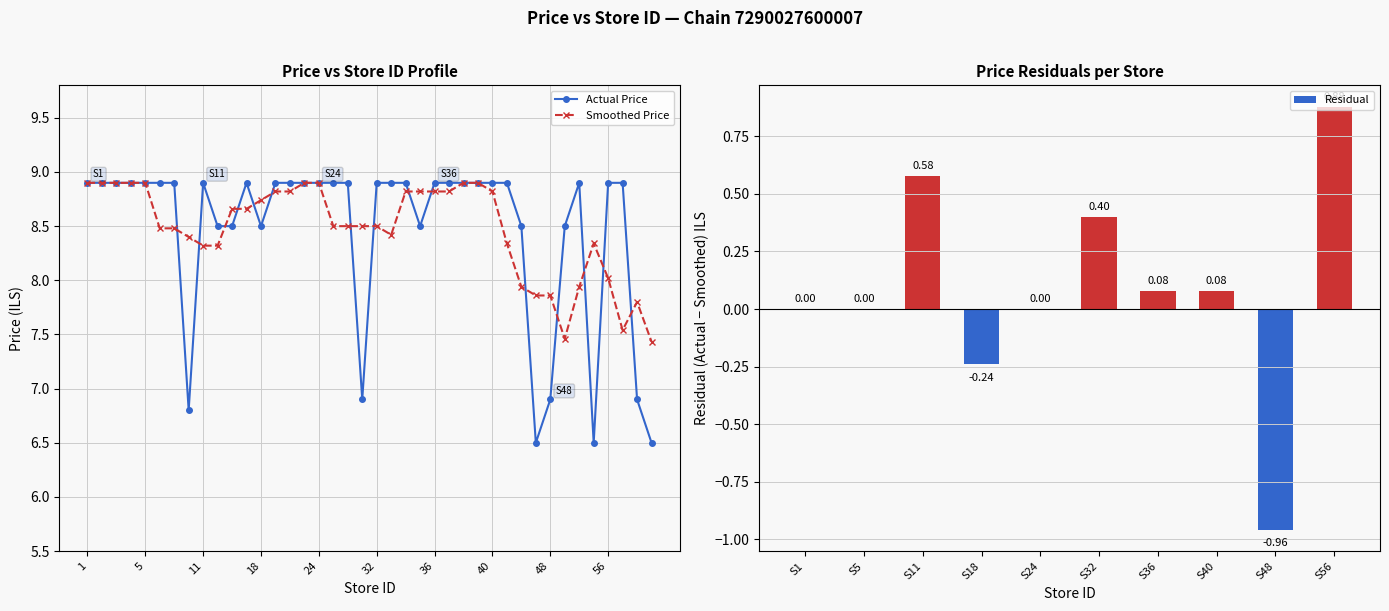

Reading left to right, extract all data points from this chart.

1=8.9	2=8.9	3=8.9	4=8.9	5=8.9	7=8.9	9=8.9	10=6.8	11=8.9	13=8.5	14=8.5	17=8.9	18=8.5	19=8.9	20=8.9	22=8.9	24=8.9	27=8.9	30=8.9	31=6.9	32=8.9	33=8.9	34=8.9	35=8.5	36=8.9	37=8.9	38=8.9	39=8.9	40=8.9	43=8.9	45=8.5	47=6.5	48=6.9	49=8.5	50=8.9	55=6.5	56=8.9	57=8.9	59=6.9	63=6.5